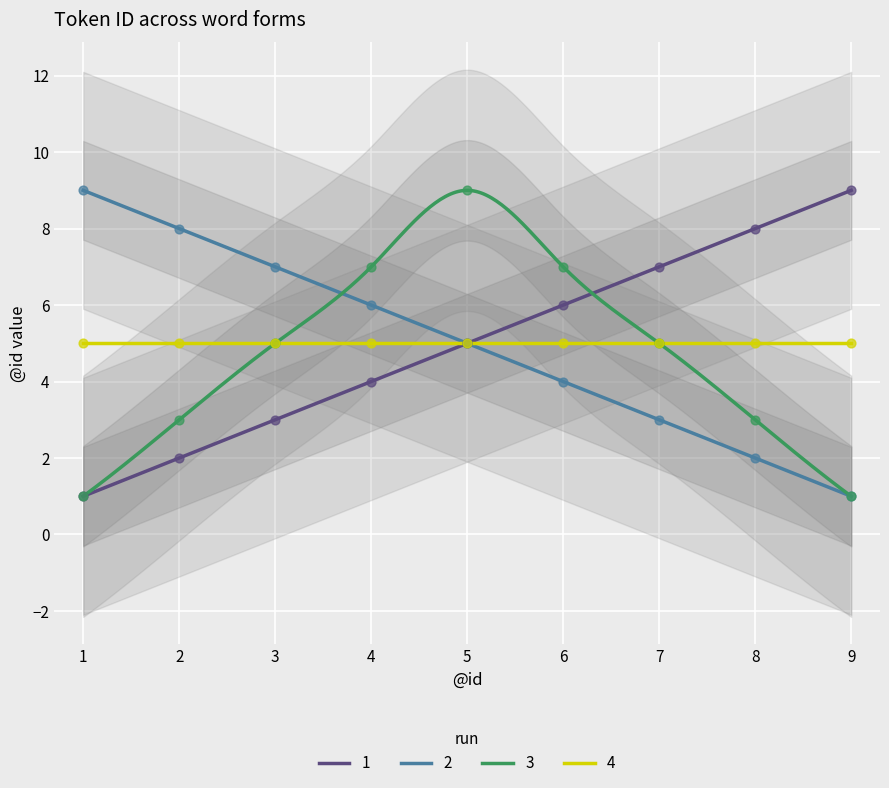

Which series reaches the minimum Y coordinate?

1